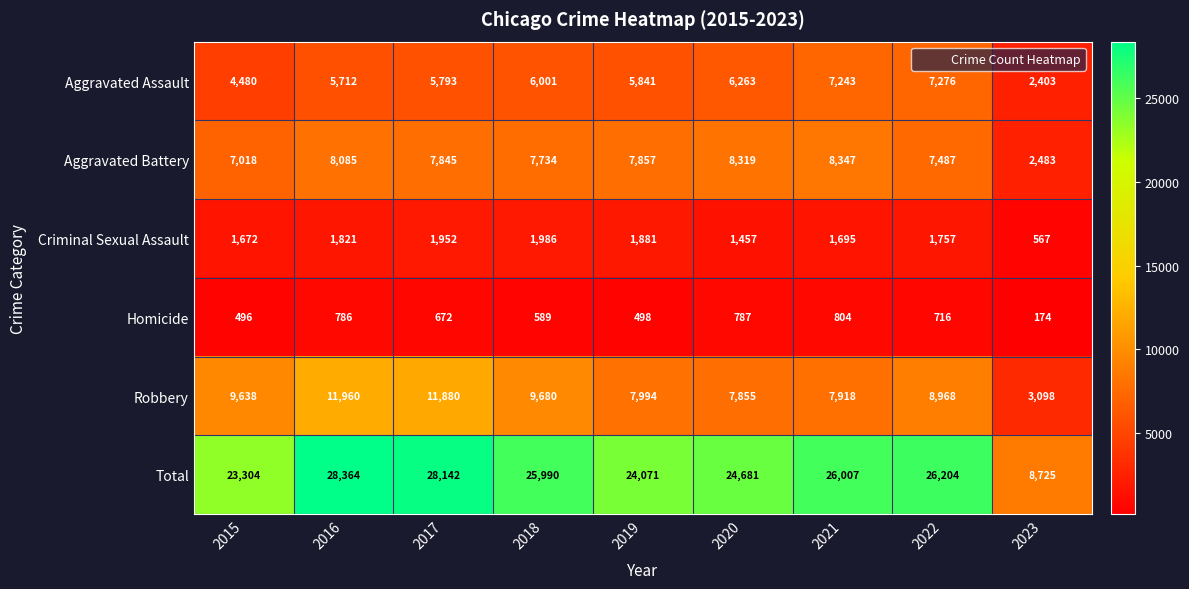

What is the difference between the highest and lowest values at 2018?

25401